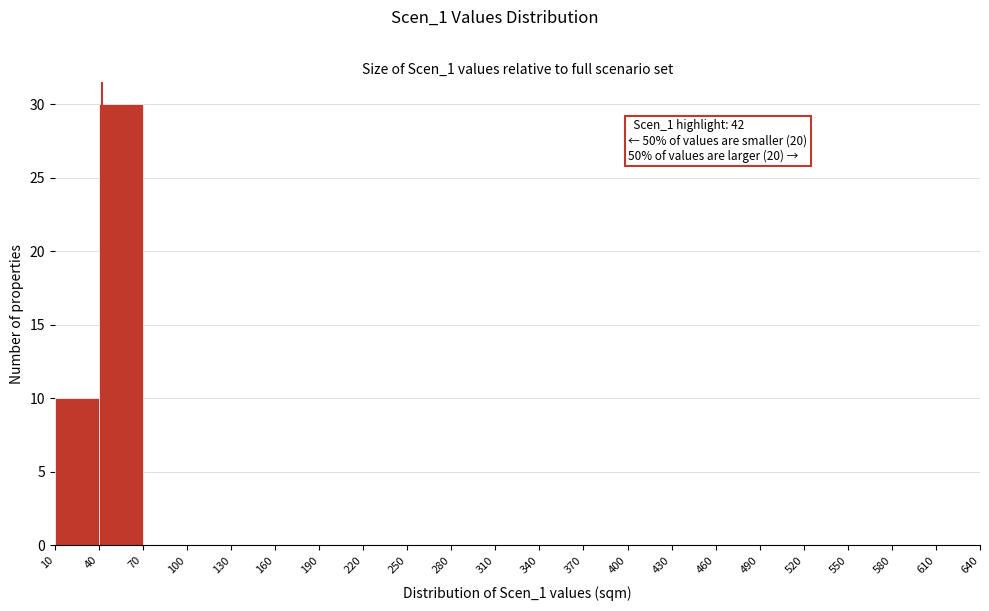

Over which range of the x-axis is the bar tallest?

40 to 70